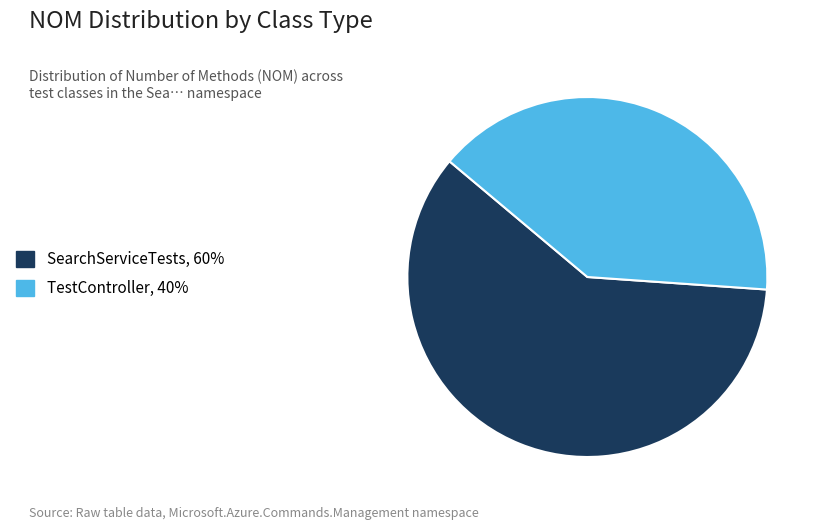

Do SearchServiceTests and TestController together represent more than half of the pie?

Yes